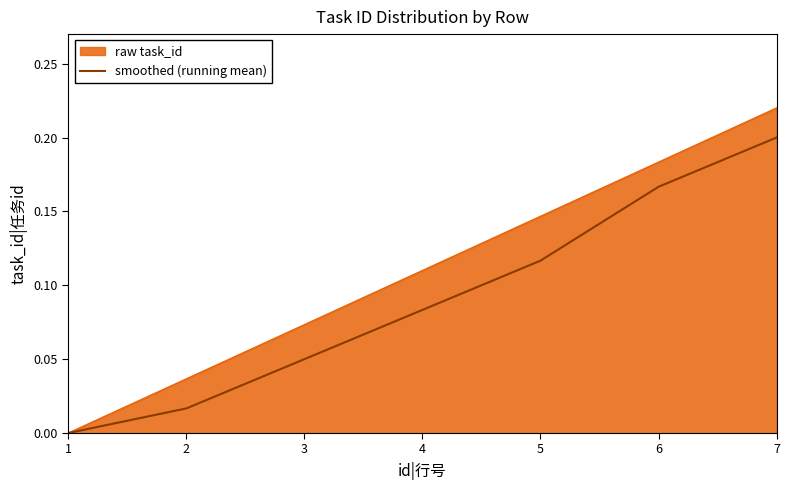

List the series in order of their peak value, highest first.

raw task_id, smoothed (running mean)